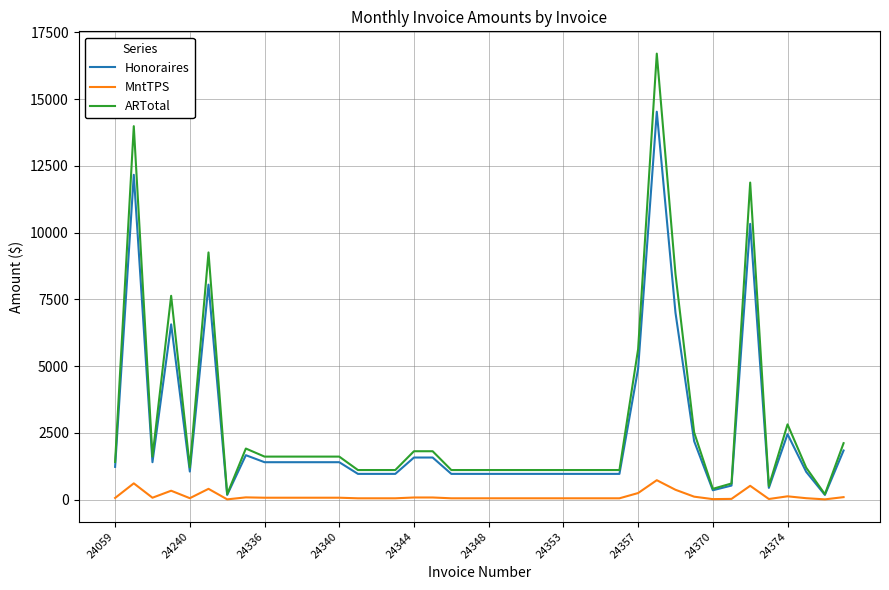

List the series in order of their peak value, highest first.

ARTotal, Honoraires, MntTPS